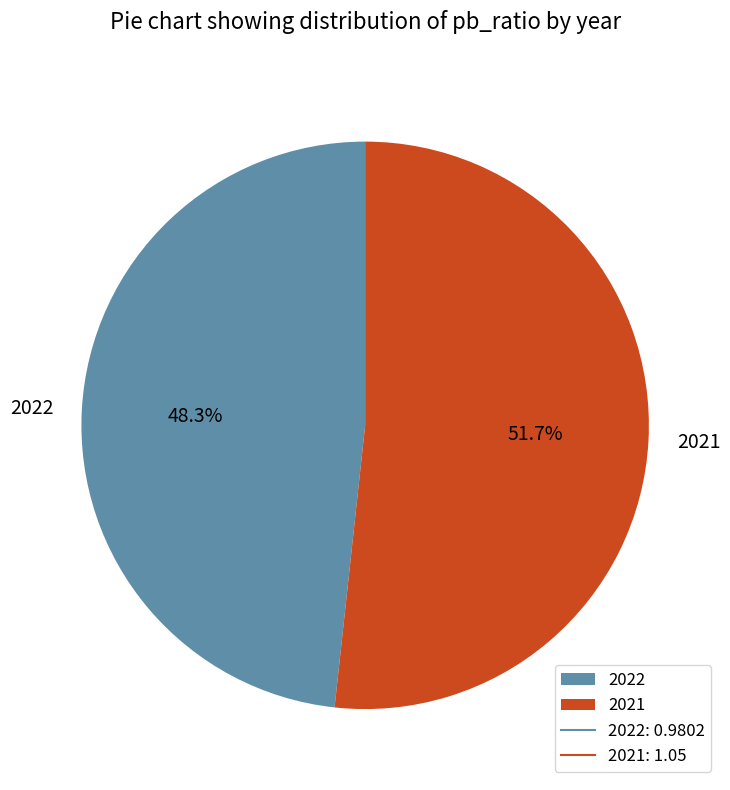

Does any single category account for the majority?

Yes